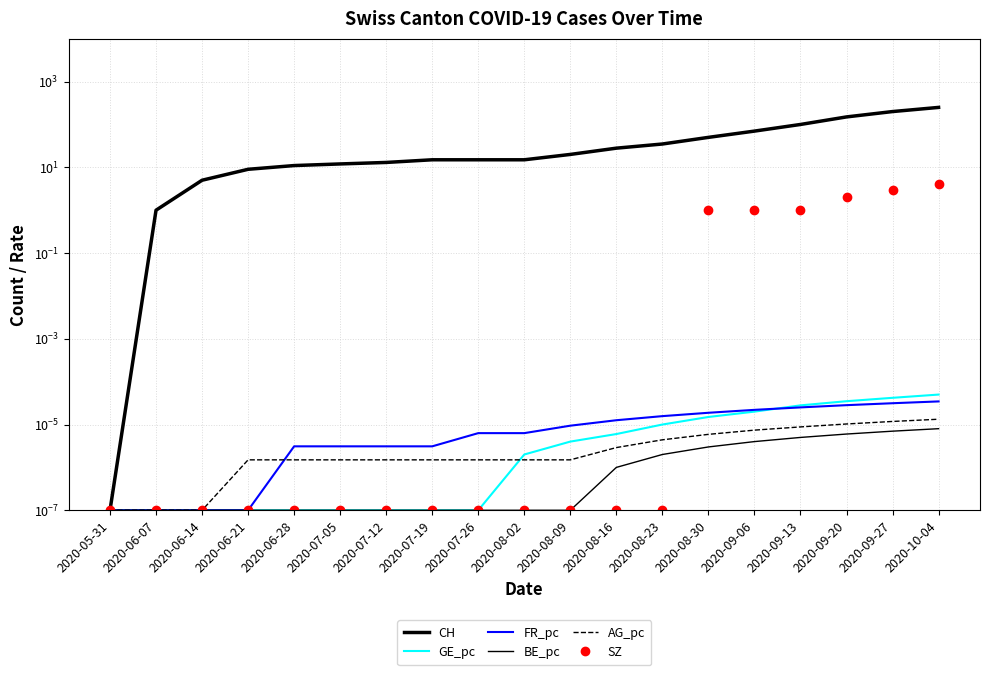

At how many categories does at least one series exceed 108?

3